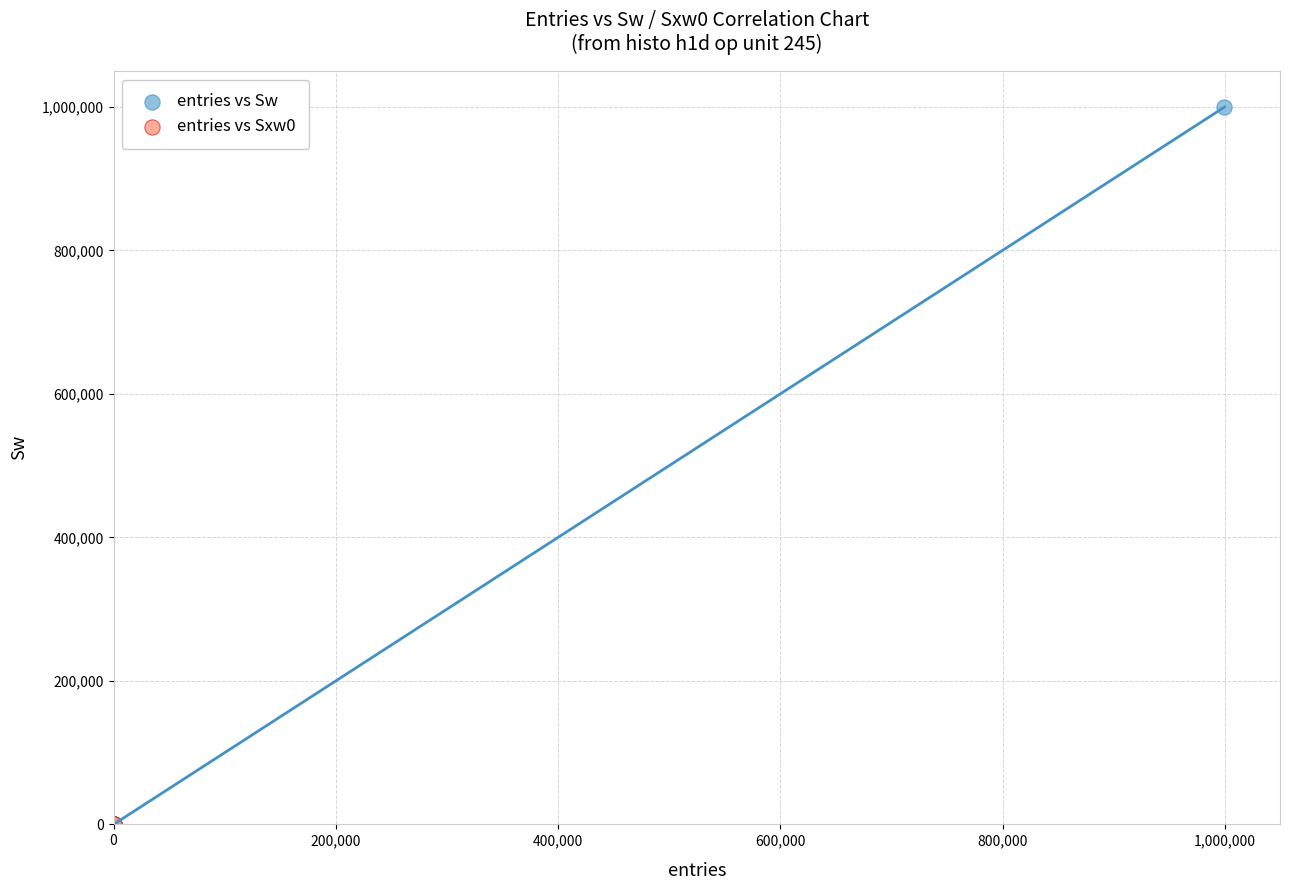

Which series has the largest Y range (max minus min)?

entries vs Sw